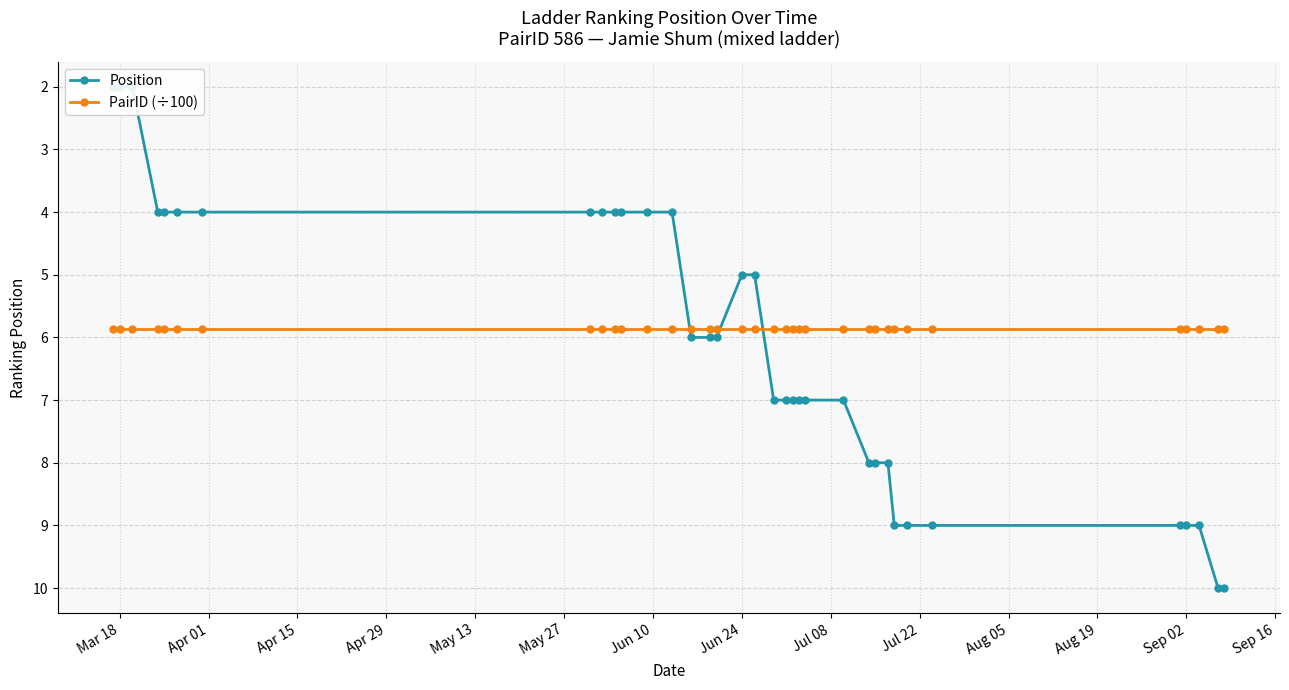

What is the value of the Position point at the 26th from the left?

8.0